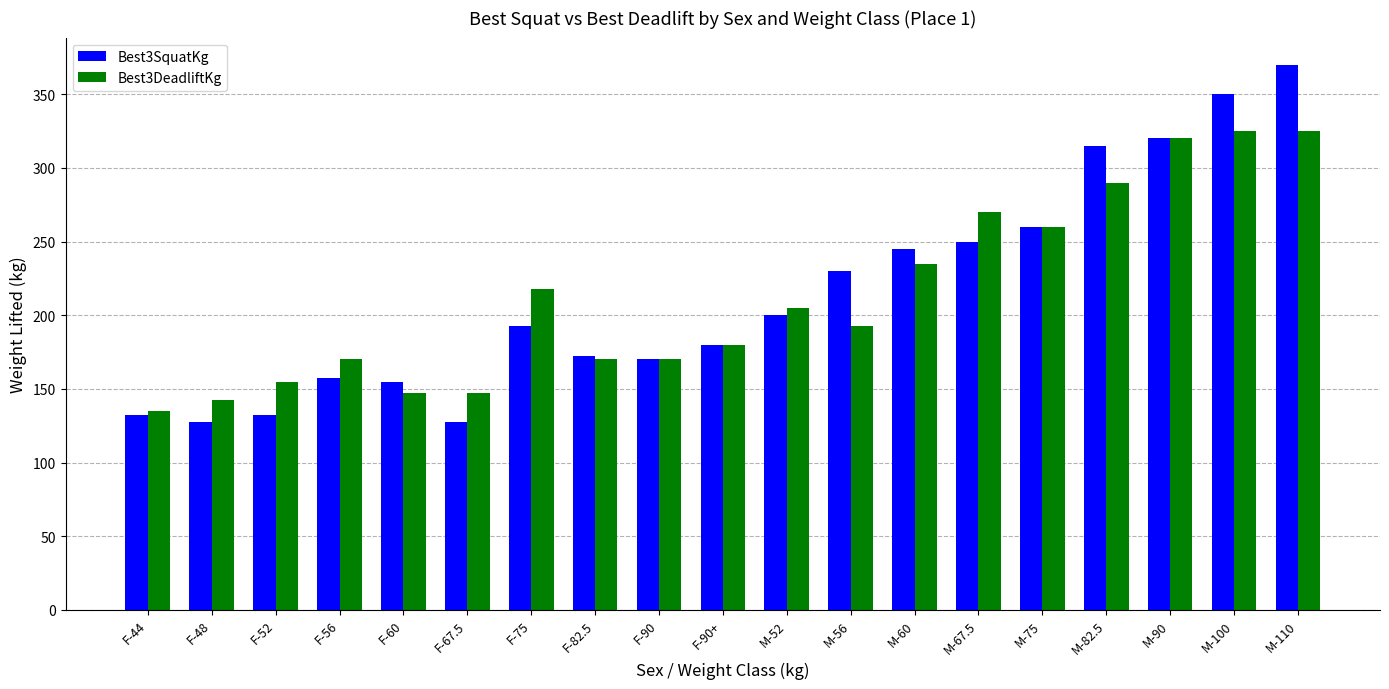

Which series has the largest range (max minus min)?

Best3SquatKg